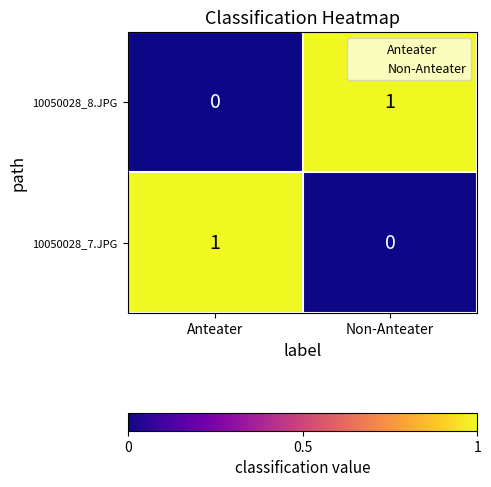

Rank the series at Anteater from lowest to highest value.

10050028_8.JPG, 10050028_7.JPG